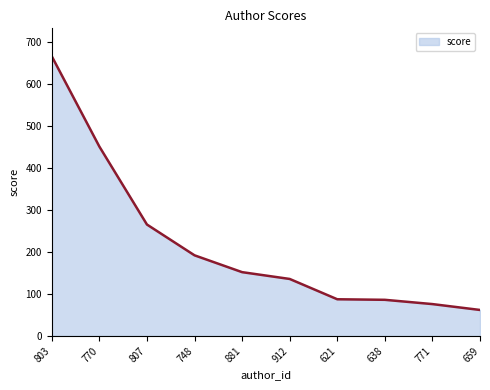

What is the minimum value shown in the chart?

62.1